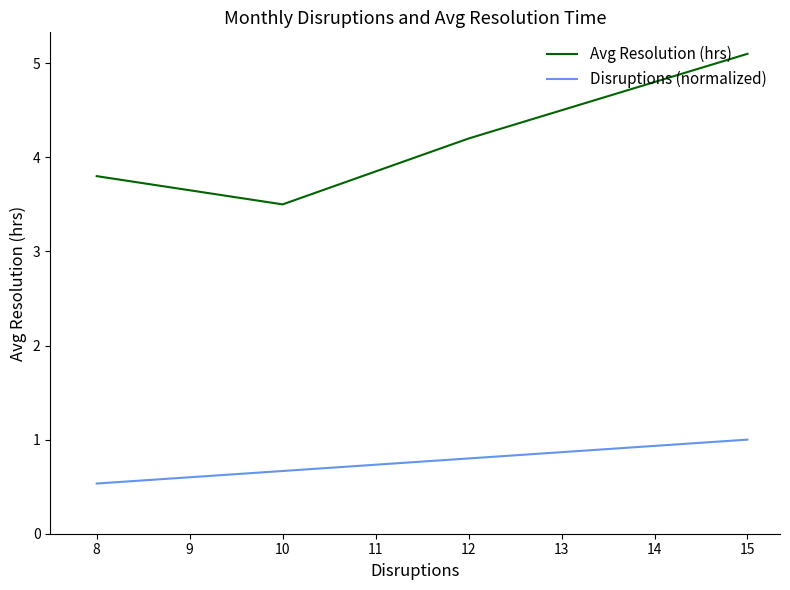

True or false: Avg Resolution (hrs) and Disruptions (normalized) intersect in this chart.

False